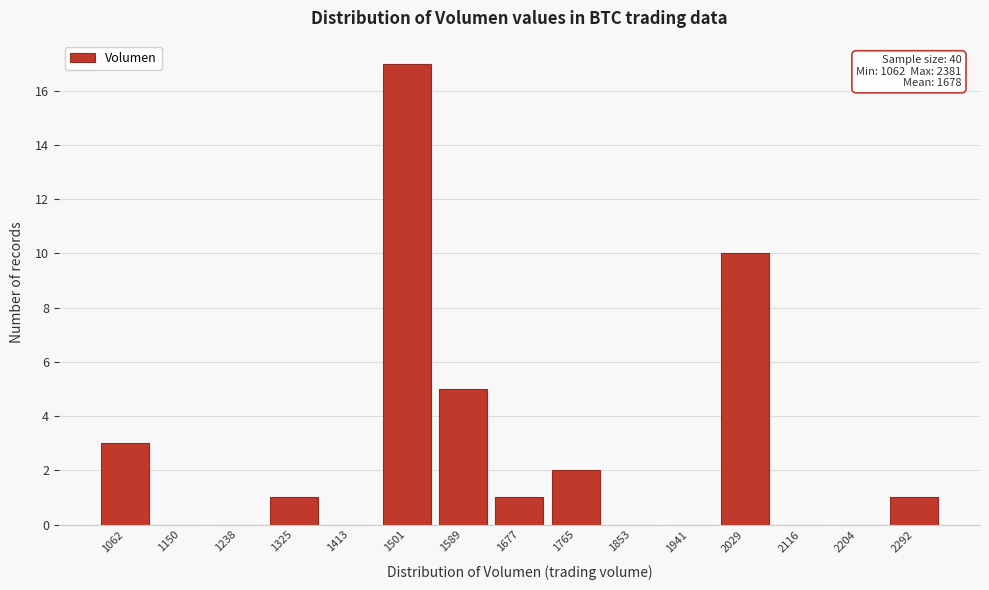

Reading right to left, extract all data points from this chart.

2292=1	2204=0	2116=0	2029=10	1941=0	1853=0	1765=2	1677=1	1589=5	1501=17	1413=0	1325=1	1238=0	1150=0	1062=3